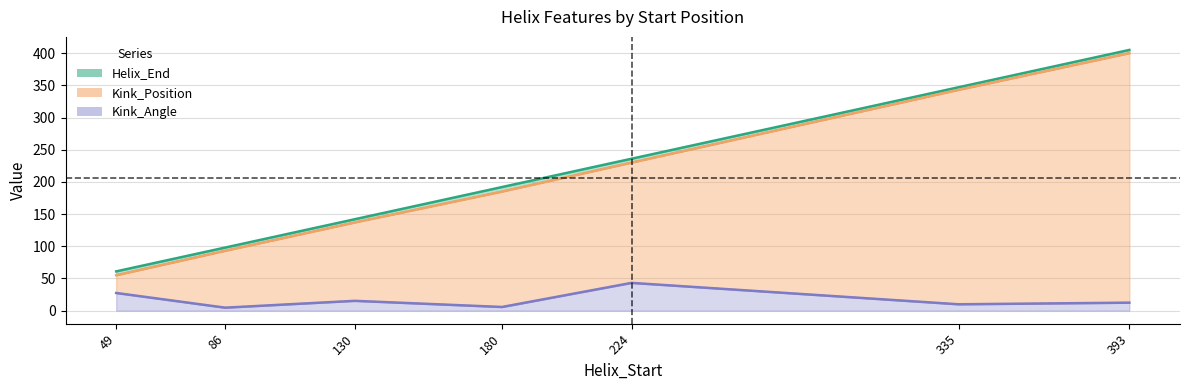

What is the total value across all series at 180?

382.7